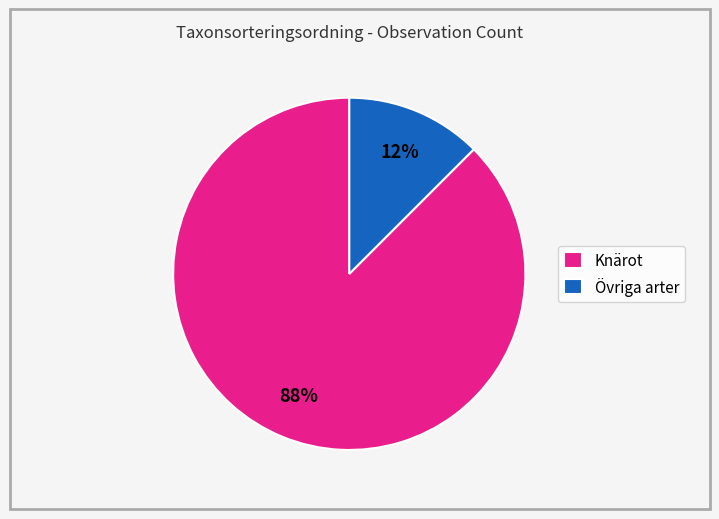

Which slice represents more than half of the pie?

Knärot